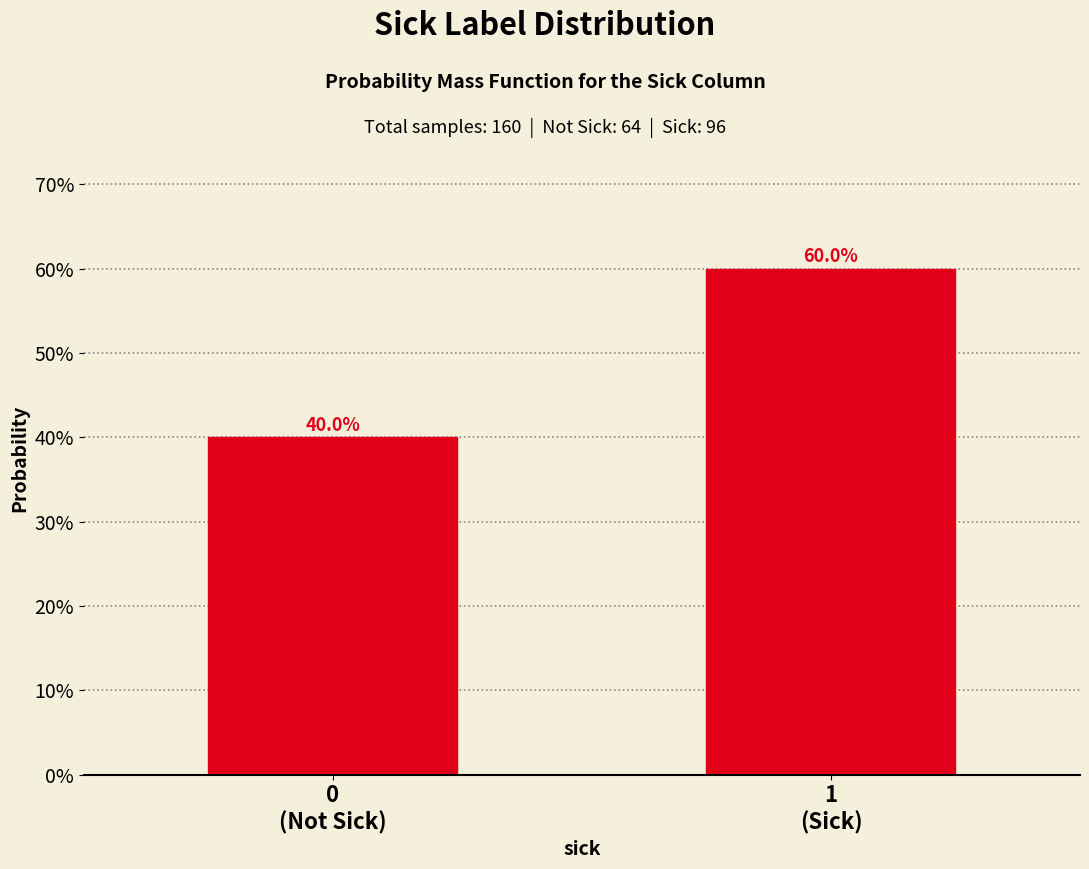

Reading left to right, transcribe all the data shown in this chart.

40	60